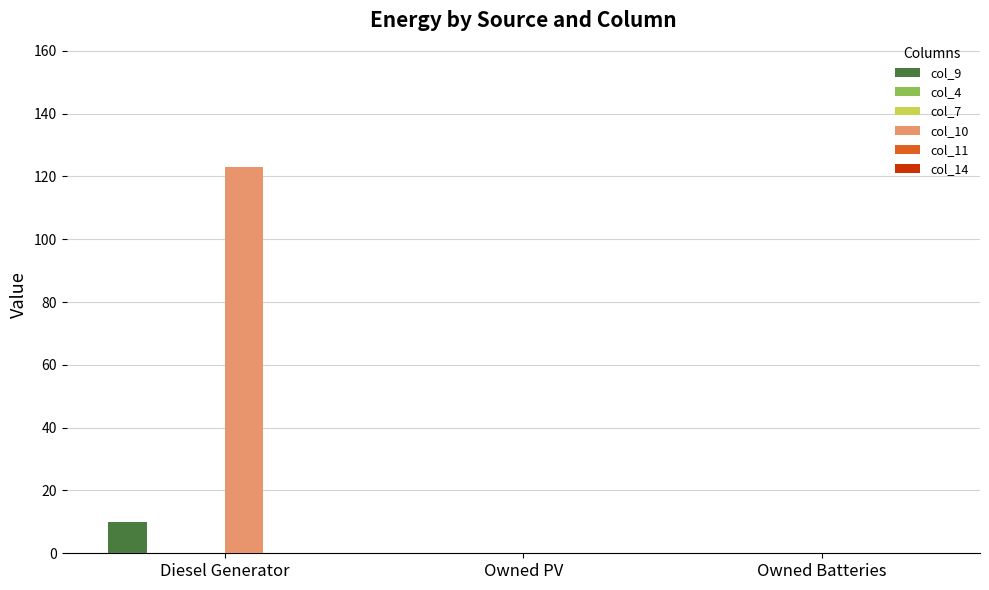

Which category has the lowest value across all series?

Owned PV